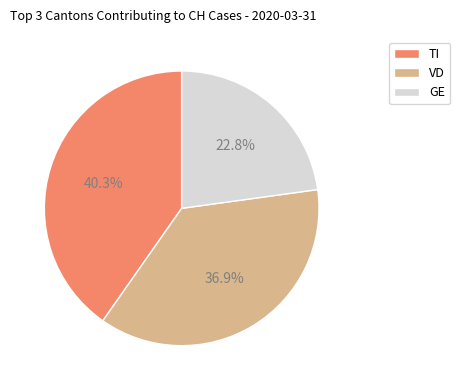

Which has a higher value, TI or GE?

TI